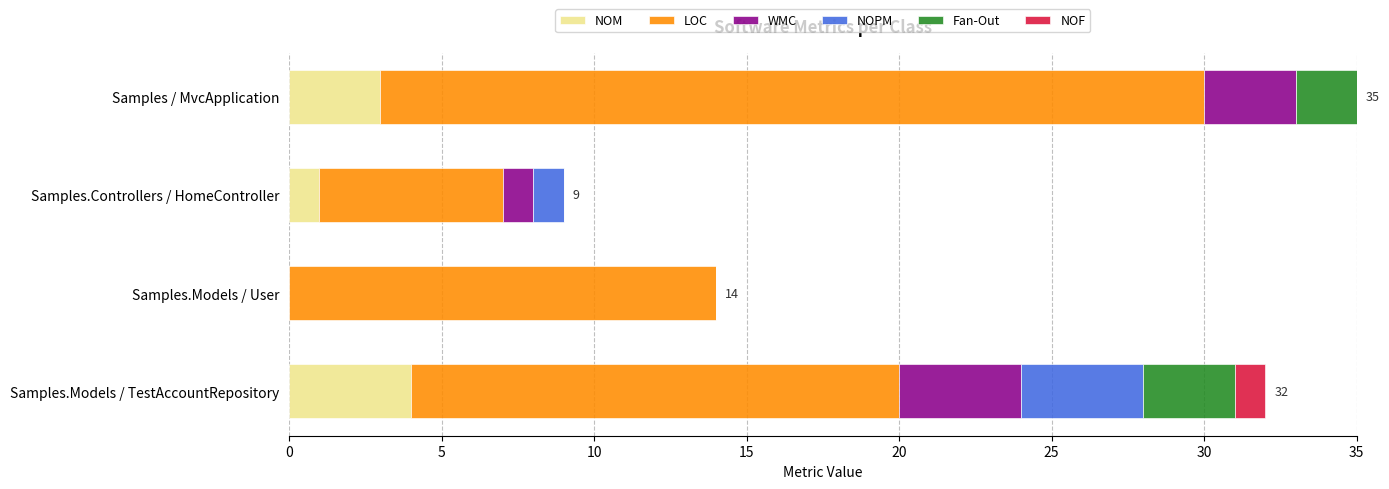

What is the total value across all series at Samples.Models / TestAccountRepository?

32